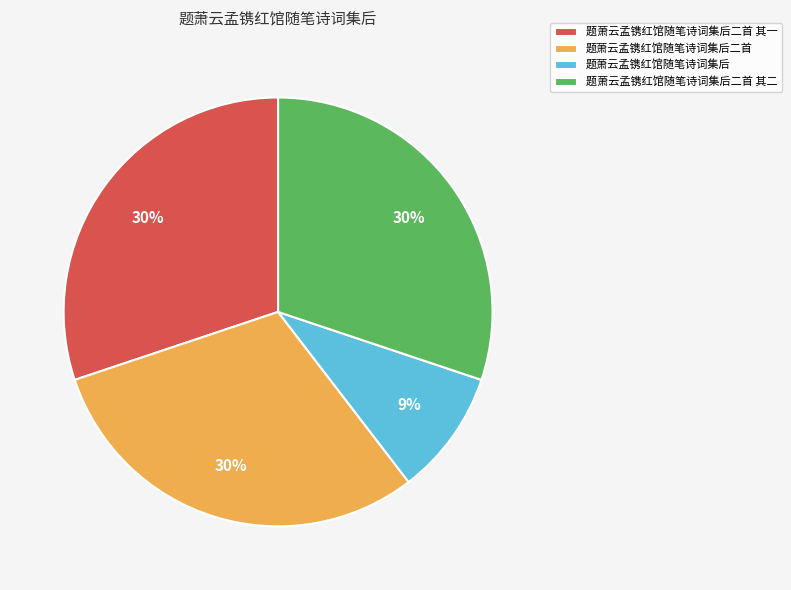

To the nearest percent, what percentage of the pie is 题萧云孟镌红馆随笔诗词集后二首?

30%